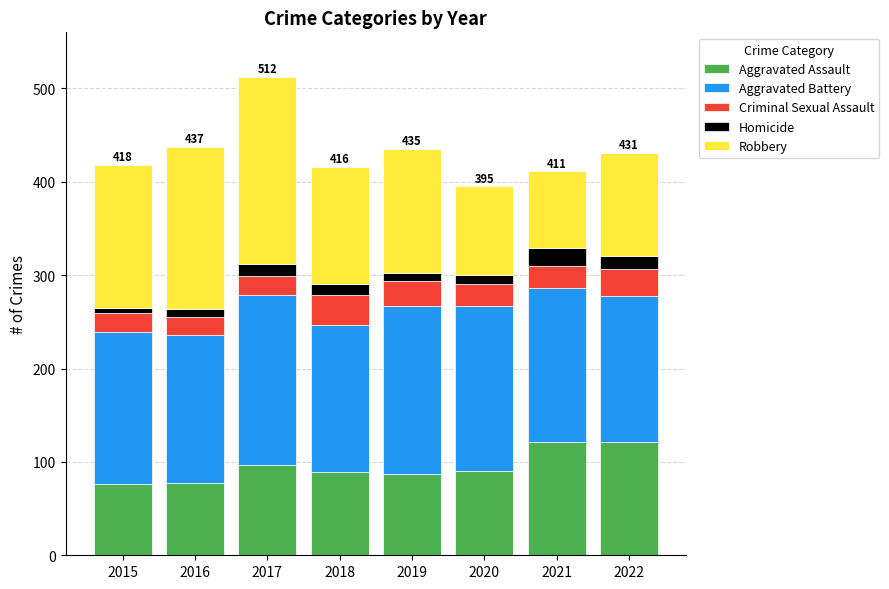

What is the maximum value for Aggravated Assault?

121